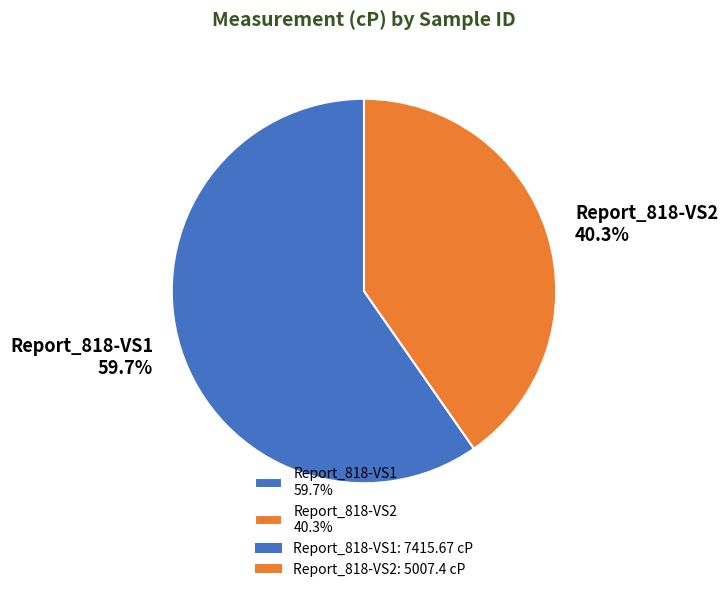

Does Report_818-VS2 account for over 50% of the chart?

No